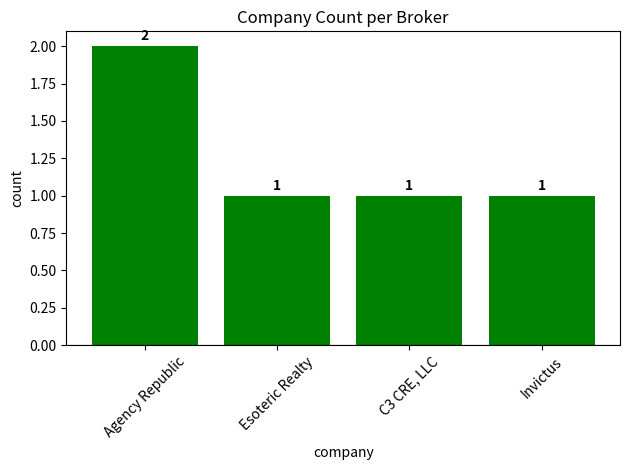

Reading right to left, what are all the values shown in this chart?

Invictus=1	C3 CRE, LLC=1	Esoteric Realty=1	Agency Republic=2